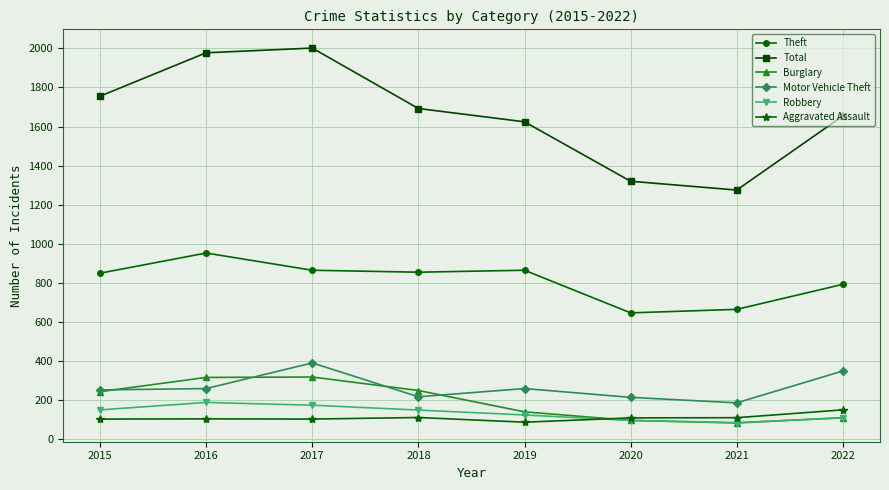

At which label does Total reach its minimum?

2021